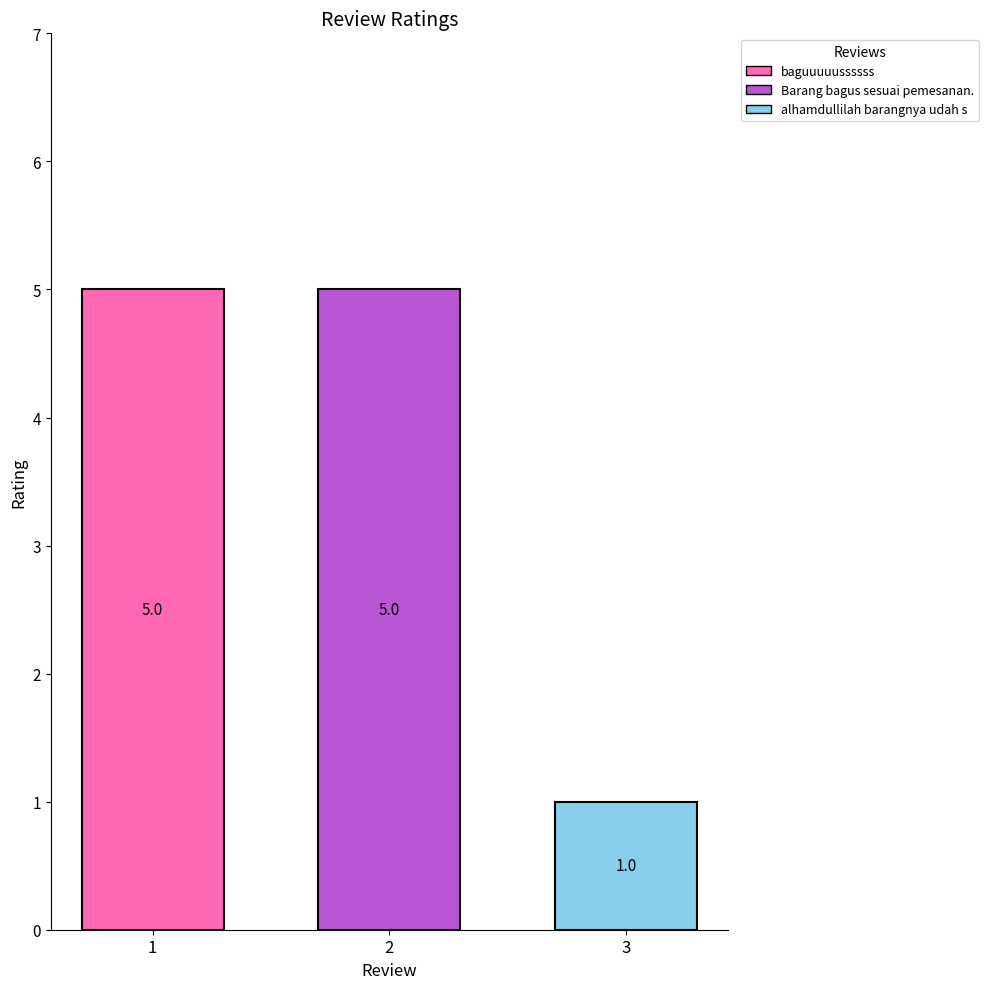

Which category has the lowest value across all series?

3